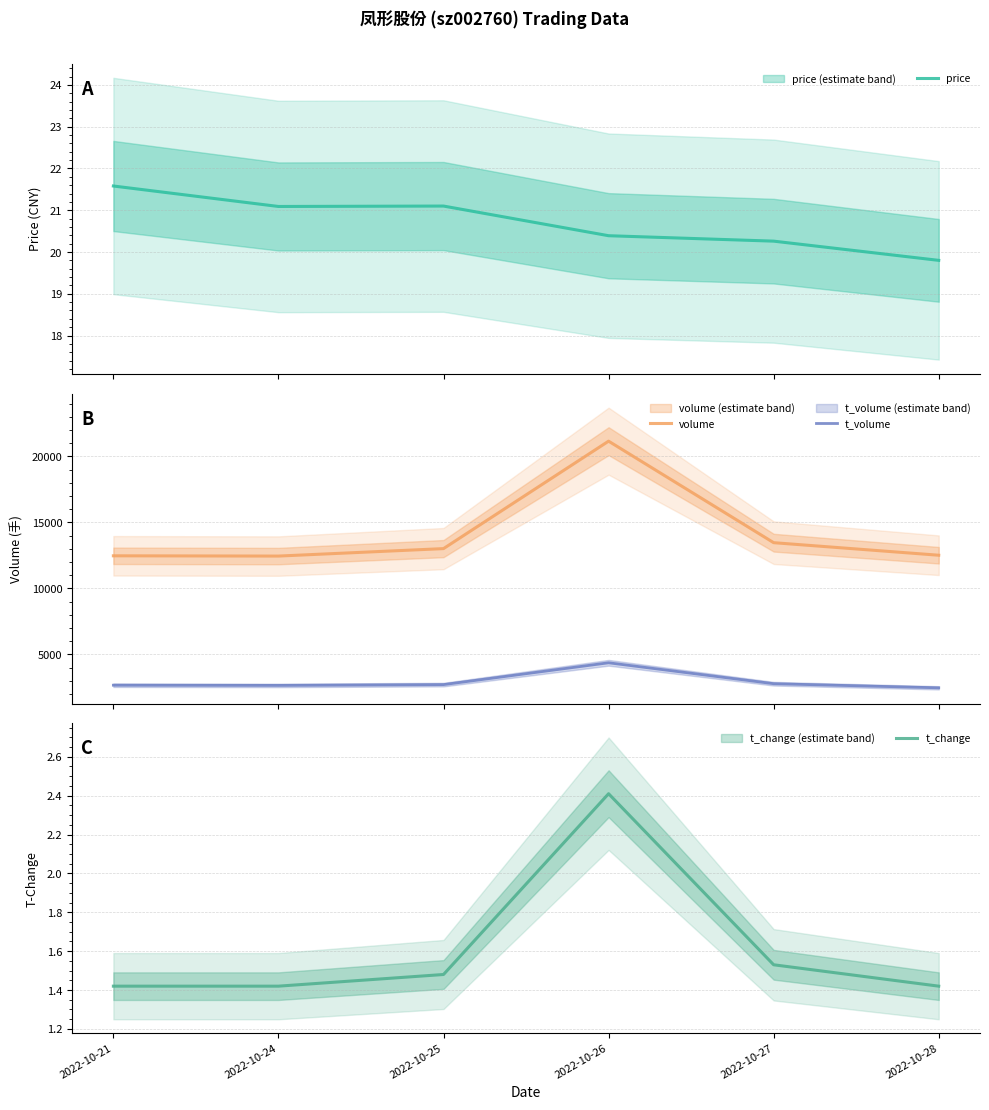

What is the difference between the maximum and minimum values in the volume series?

8708